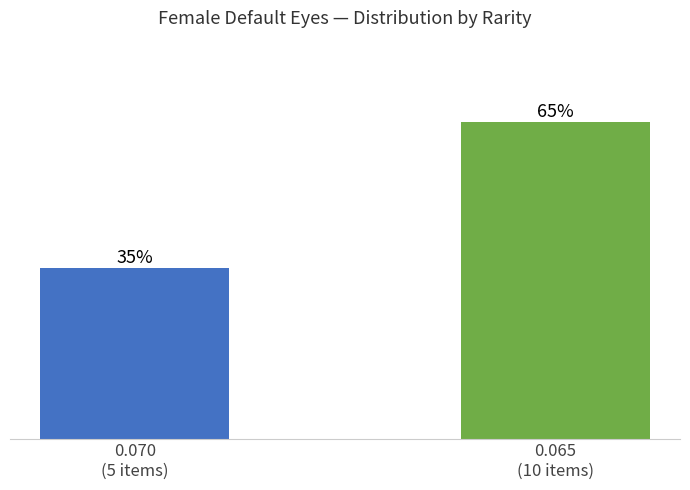

List the labels in order of value, largest first.

0.065
(10 items), 0.070
(5 items)